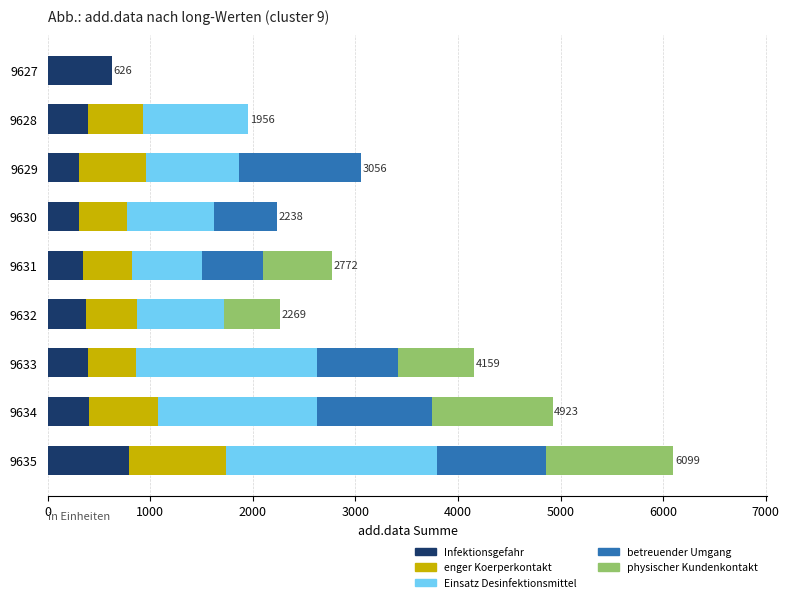

What is the total value across all series at 9635?

6099